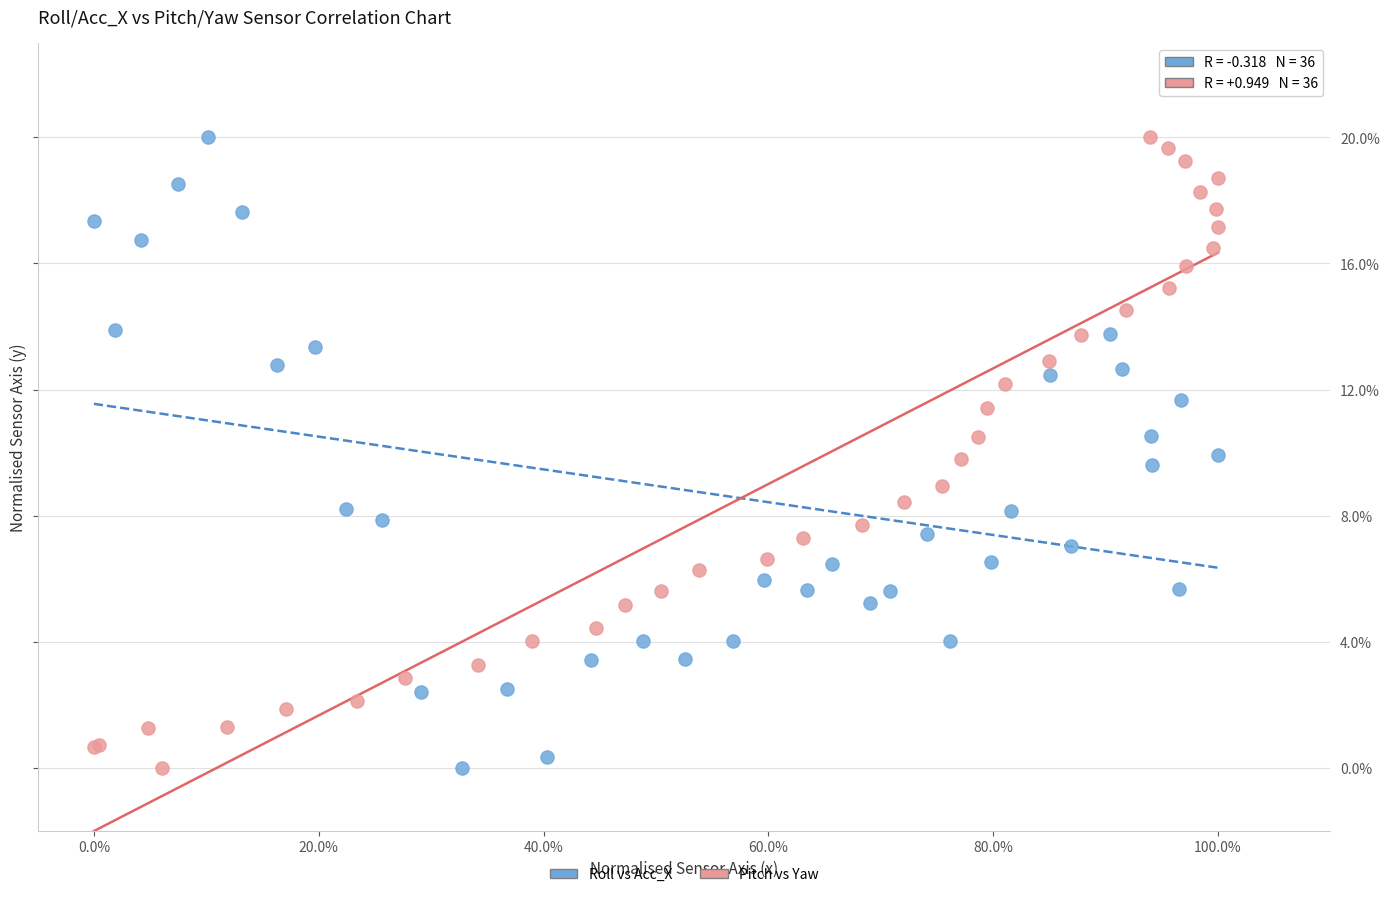

What are all the series names shown in the legend?

Roll vs Acc_X, Pitch vs Yaw